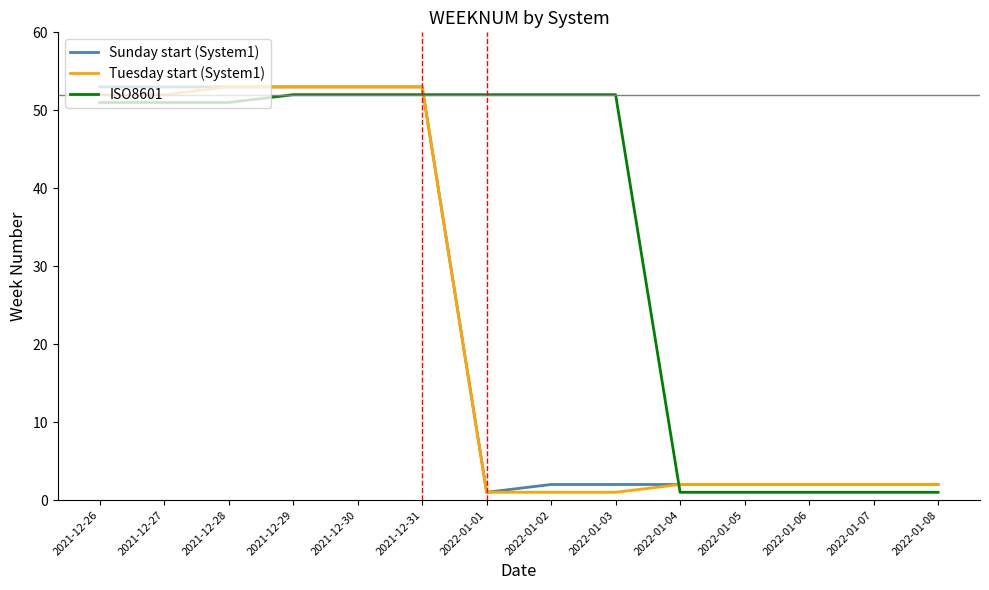

Reading right to left, extract all data points from this chart.

Sunday start (System1): 2022-01-08=2	2022-01-07=2	2022-01-06=2	2022-01-05=2	2022-01-04=2	2022-01-03=2	2022-01-02=2	2022-01-01=1	2021-12-31=53	2021-12-30=53	2021-12-29=53	2021-12-28=53	2021-12-27=53	2021-12-26=53
Tuesday start (System1): 2022-01-08=2	2022-01-07=2	2022-01-06=2	2022-01-05=2	2022-01-04=2	2022-01-03=1	2022-01-02=1	2022-01-01=1	2021-12-31=53	2021-12-30=53	2021-12-29=53	2021-12-28=53	2021-12-27=52	2021-12-26=52
ISO8601: 2022-01-08=1	2022-01-07=1	2022-01-06=1	2022-01-05=1	2022-01-04=1	2022-01-03=52	2022-01-02=52	2022-01-01=52	2021-12-31=52	2021-12-30=52	2021-12-29=52	2021-12-28=51	2021-12-27=51	2021-12-26=51